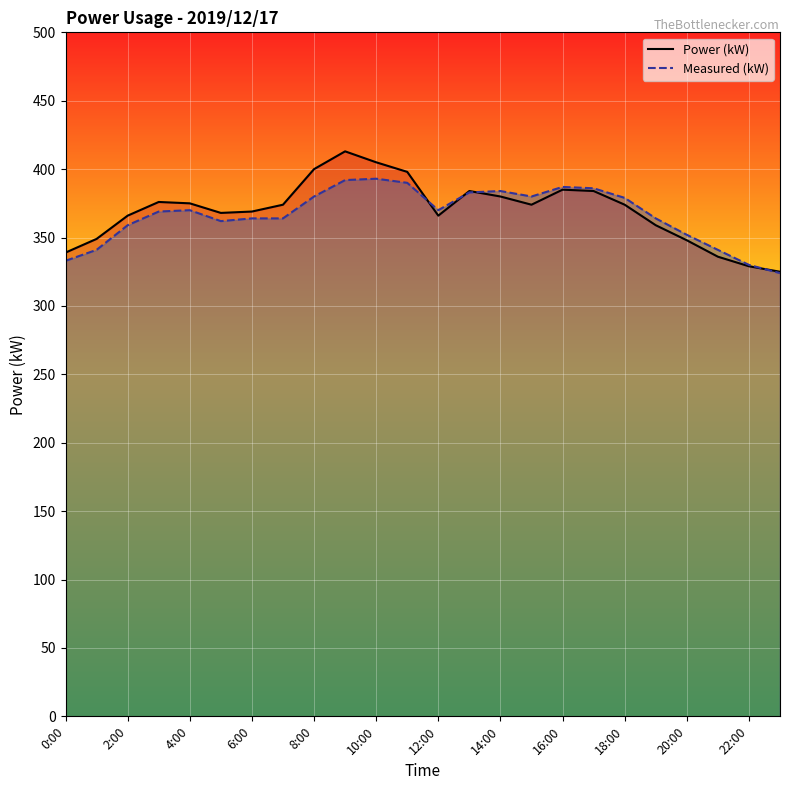

What is the sum of all Power (kW) values?

8876